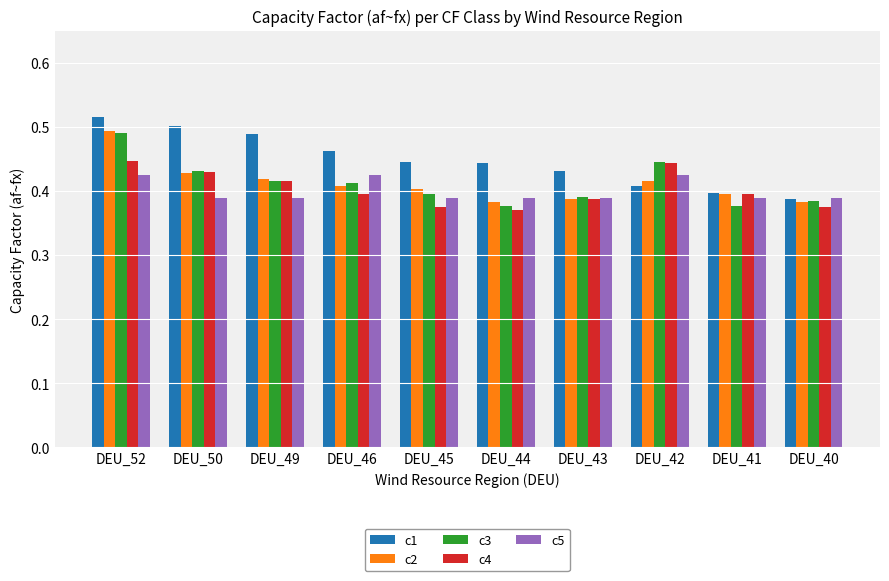

The c4 series shows 0.4 at DEU_40. True or false?

True